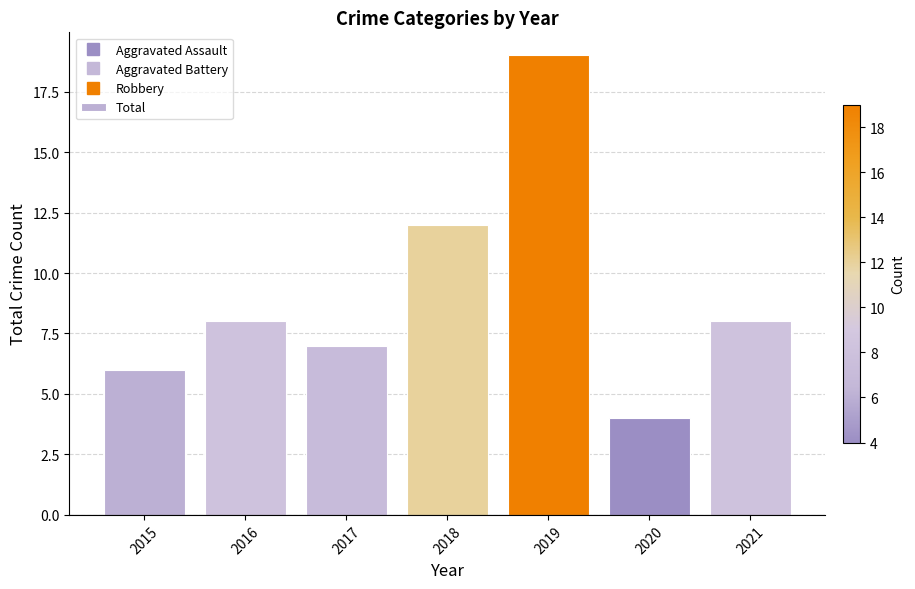

Reading left to right, transcribe all the data shown in this chart.

2015=6	2016=8	2017=7	2018=12	2019=19	2020=4	2021=8